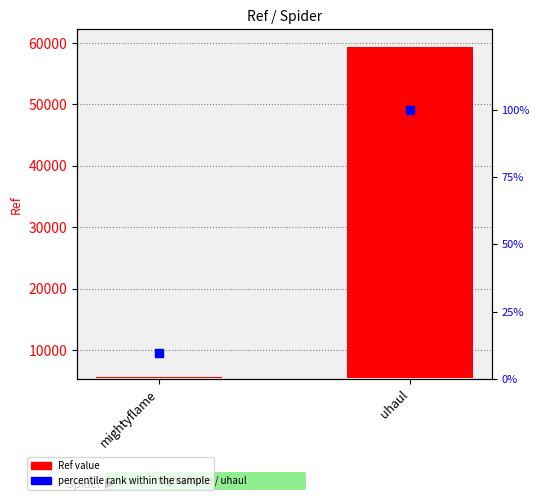

Is the value of percentile rank within the sample at mightyflame greater than the value of Ref value at uhaul?

No